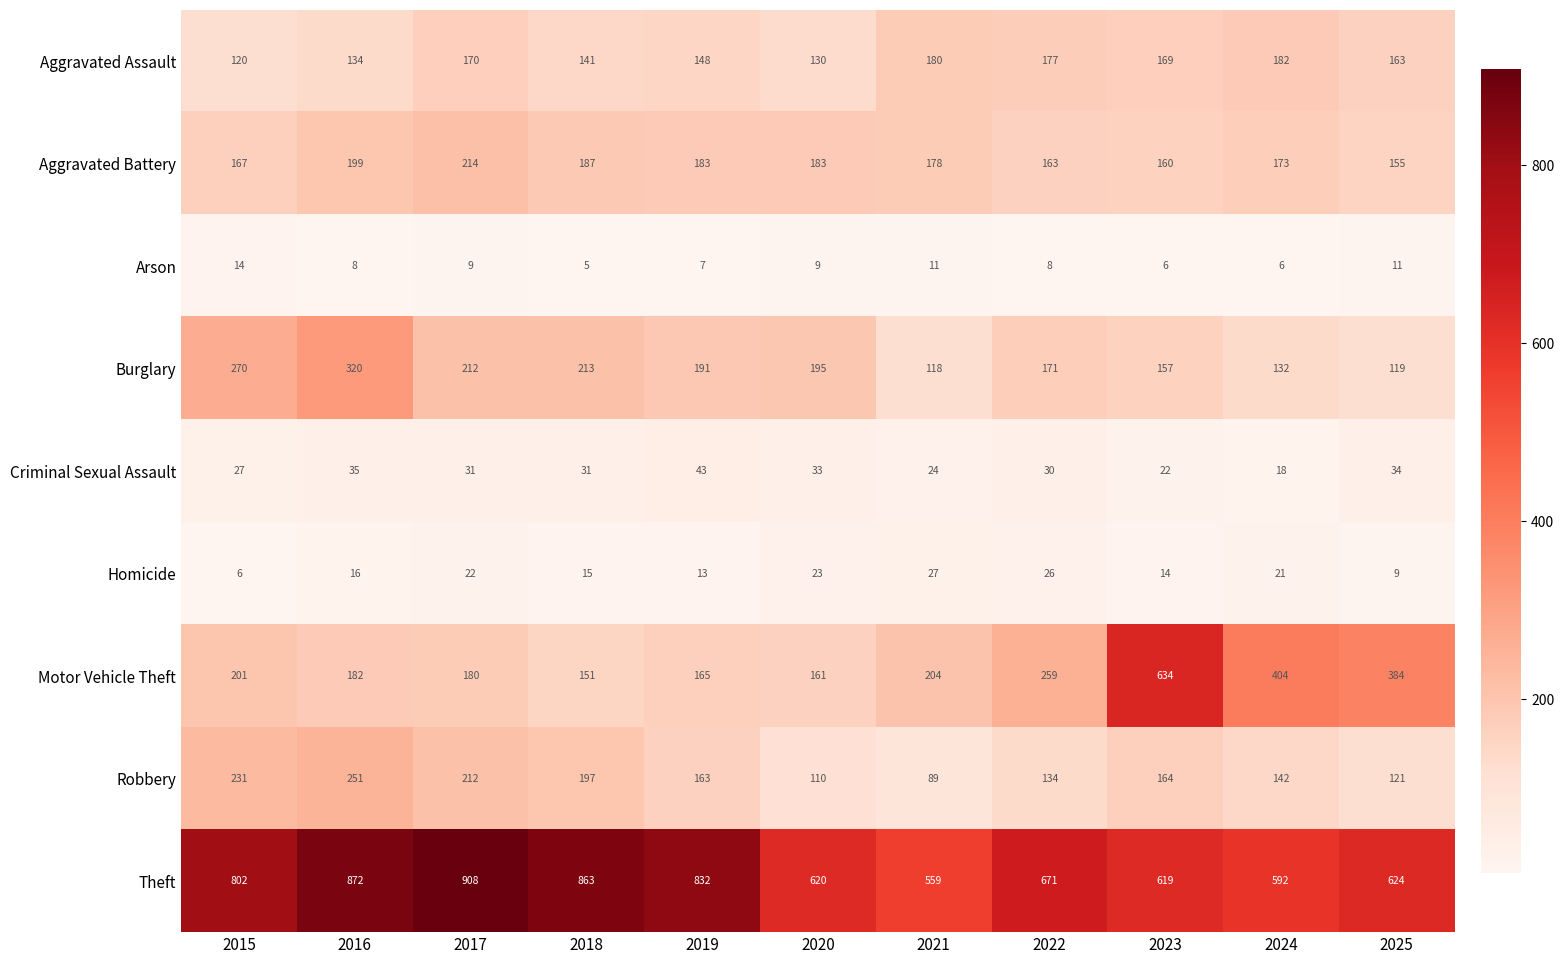

At which label is Criminal Sexual Assault closest to 30?

2022